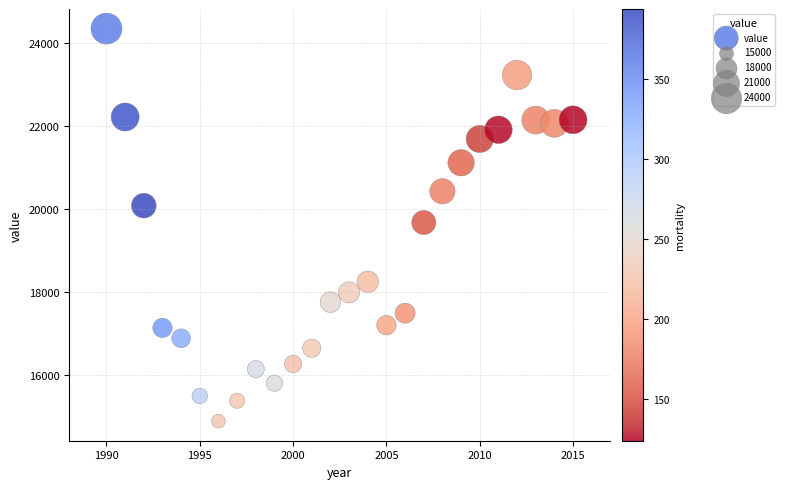

What is the range of X values (max minus min)?

25